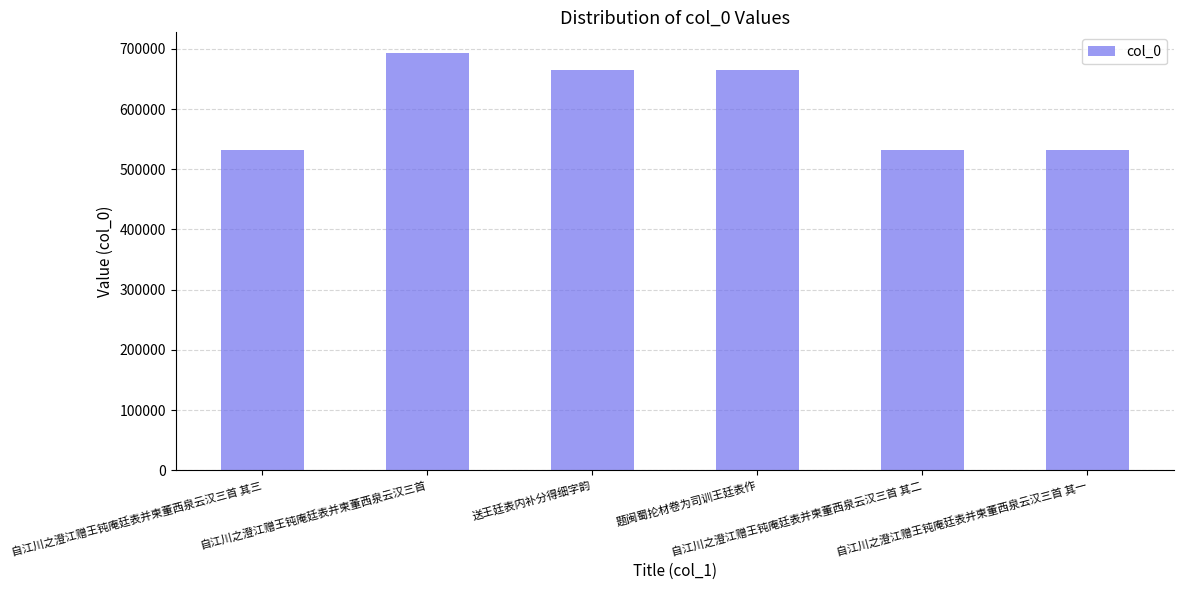

What value does the data have at 自江川之澄江赠王钝庵廷表并柬董西泉云汉三首 其二?

531574